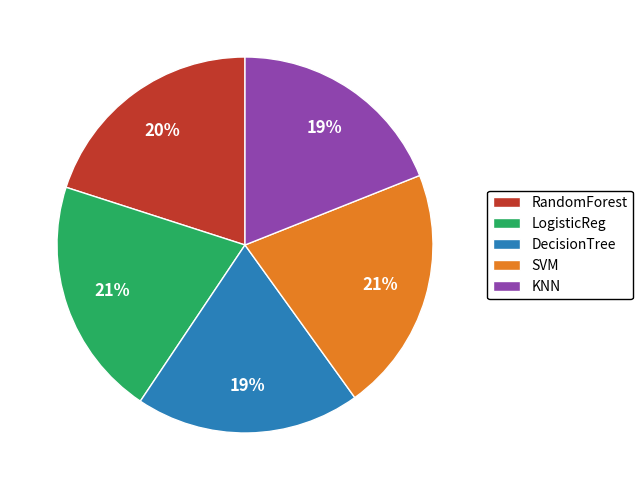

The KNN slice represents 5% of the pie. True or false?

False